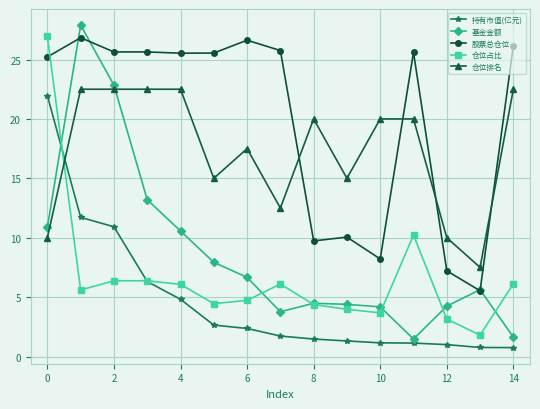

What is the value of the 仓位占比 point at the 7th from the left?

4.7